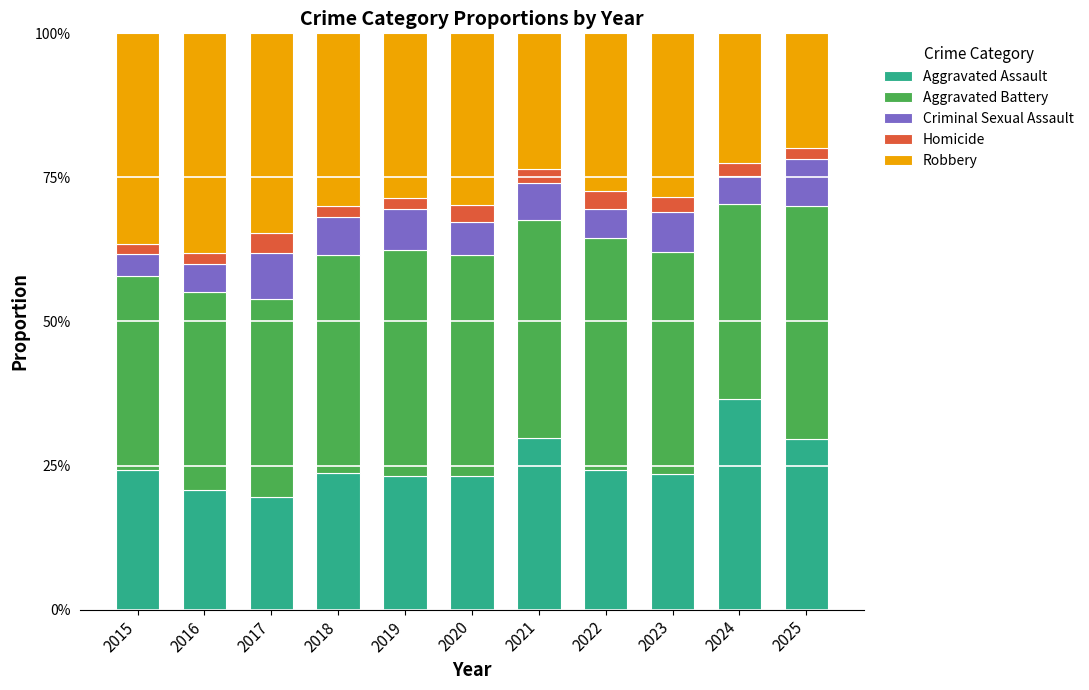

What is the sum of all Aggravated Assault values?

2.8